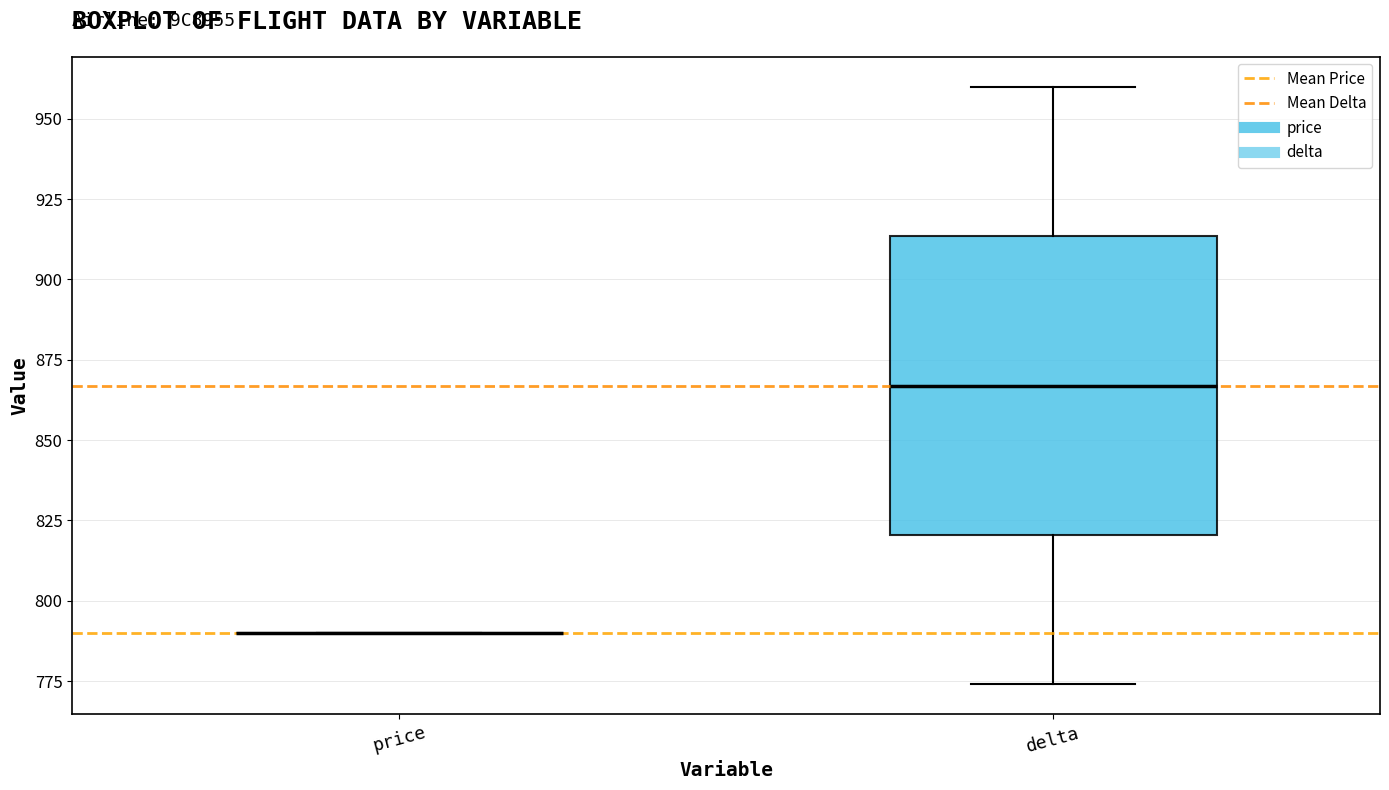

Reading left to right, transcribe this box plot: for each box, give where its median line is, the range the box spans, and where its two whiskers end, as read against the y-axis. The values are not printed on the chart, so give them approximately, as read against the axis.

price: box collapsed to a line at 790, whiskers 790 to 790
delta: median 865, box 820 to 915, whiskers 775 to 960